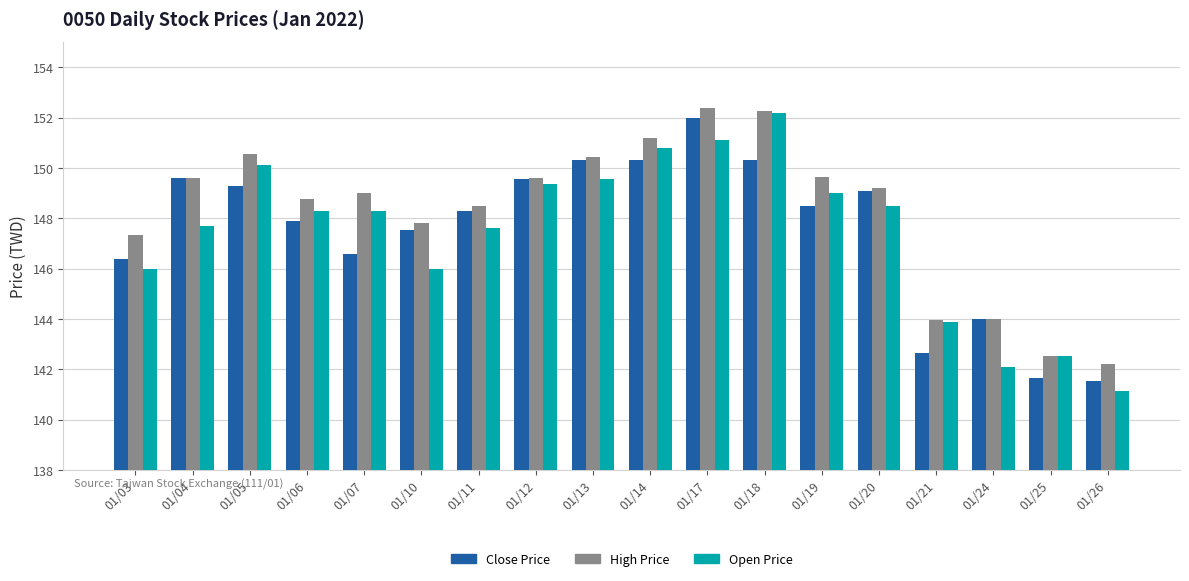

What is the maximum value for High Price?

152.4